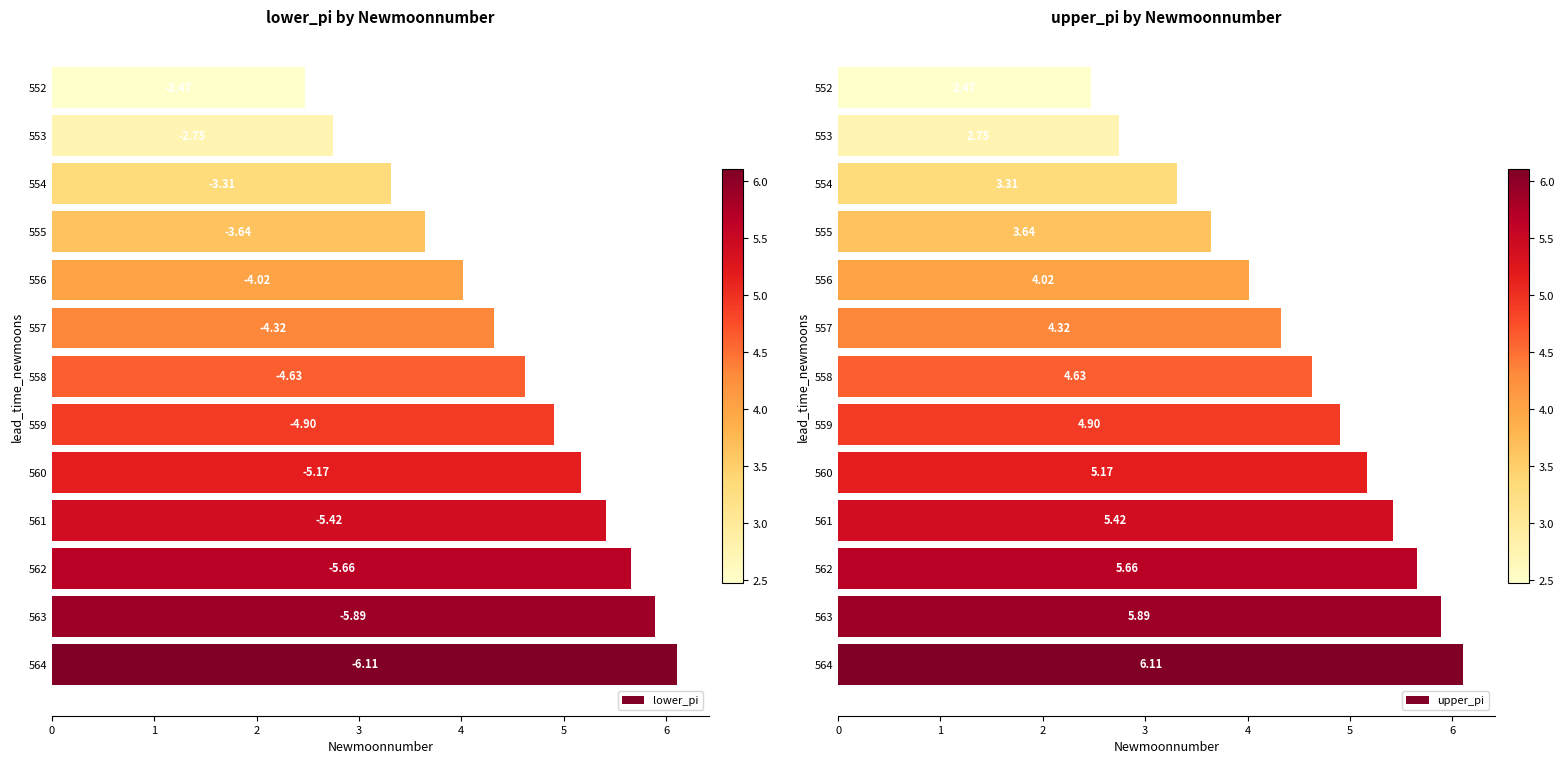

What is the average value of the upper_pi series?

4.5